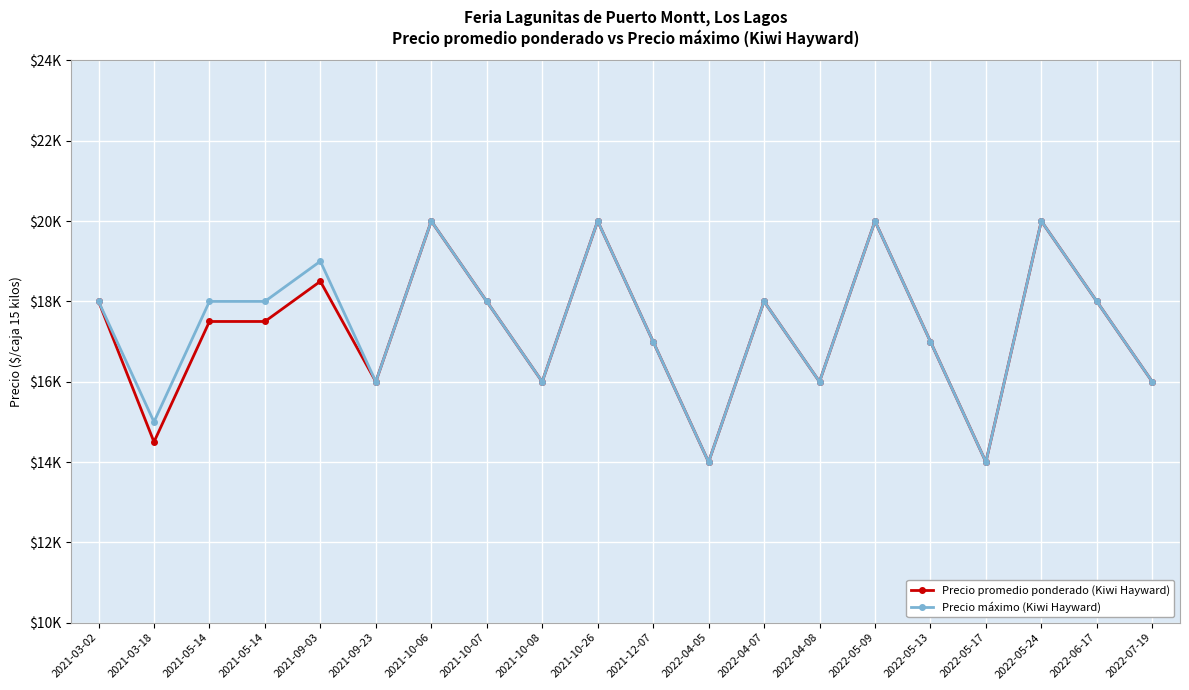

What is the lowest value of the Precio máximo (Kiwi Hayward) series?

14000